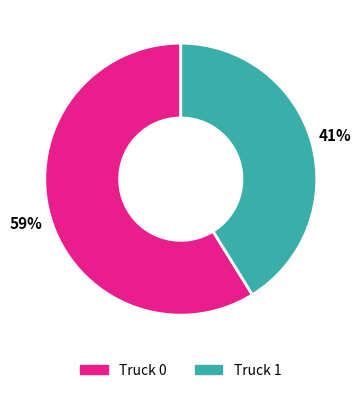

How many segments does this pie chart have?

2